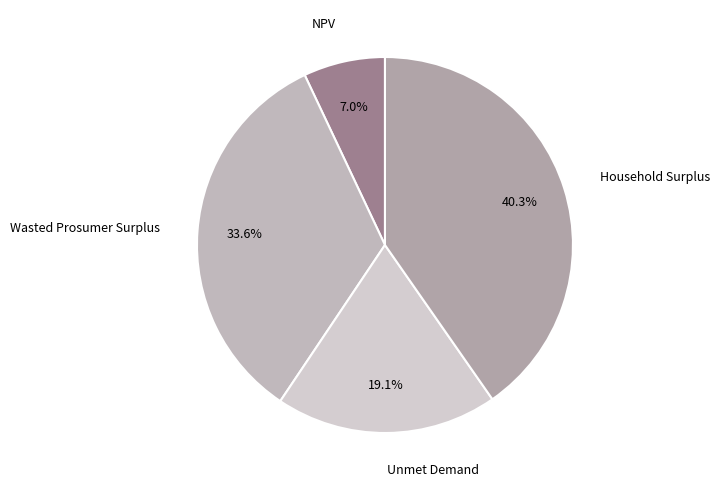

Is it true that Wasted Prosumer Surplus is 34% of the pie?

True